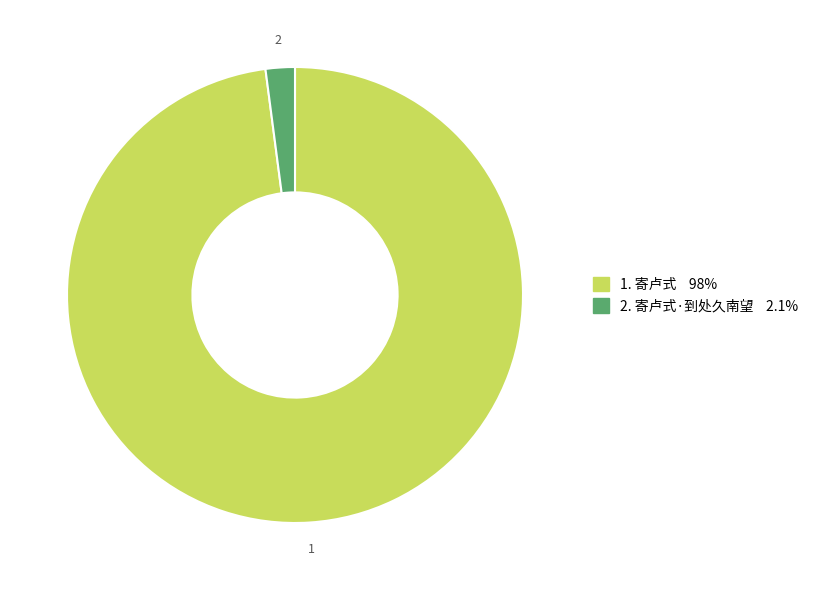

Does any single category account for the majority?

Yes